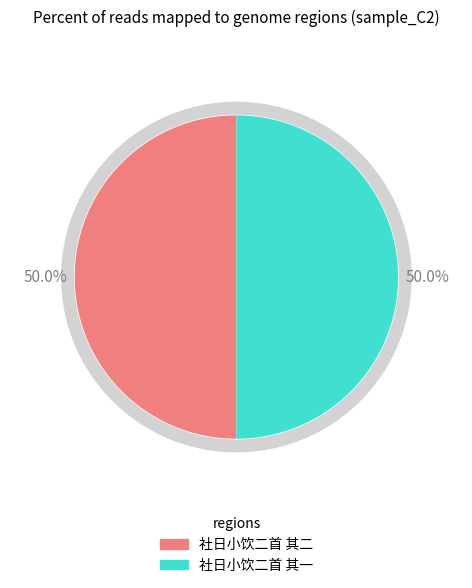

How much of the chart is everything except 社日小饮二首 其一?

50.0%